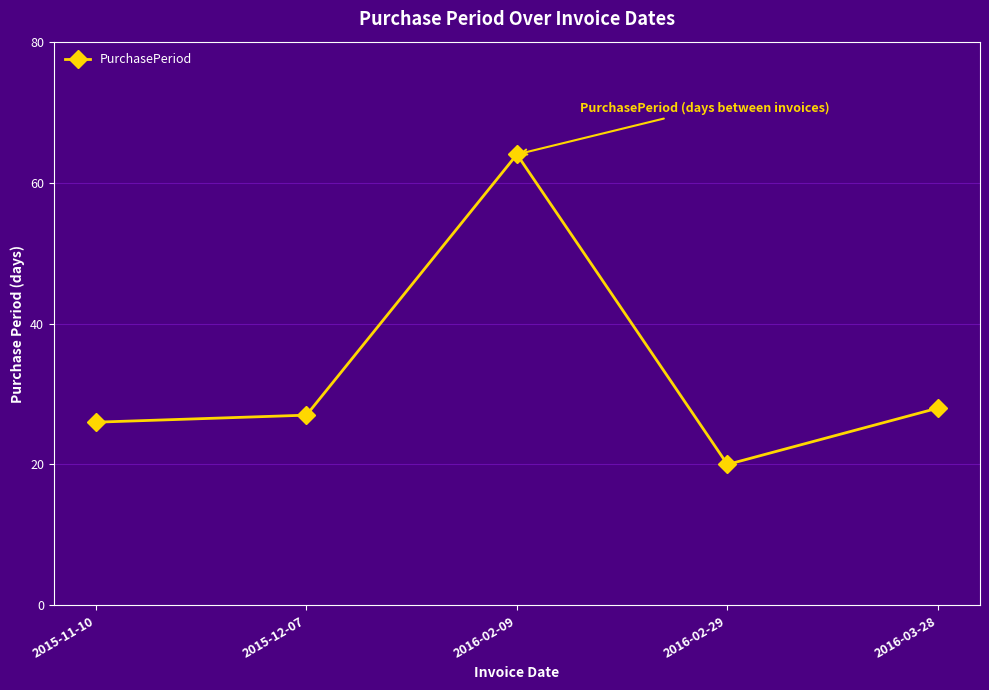

How many interior local valleys (lower than both neighbors) does the data have?

1